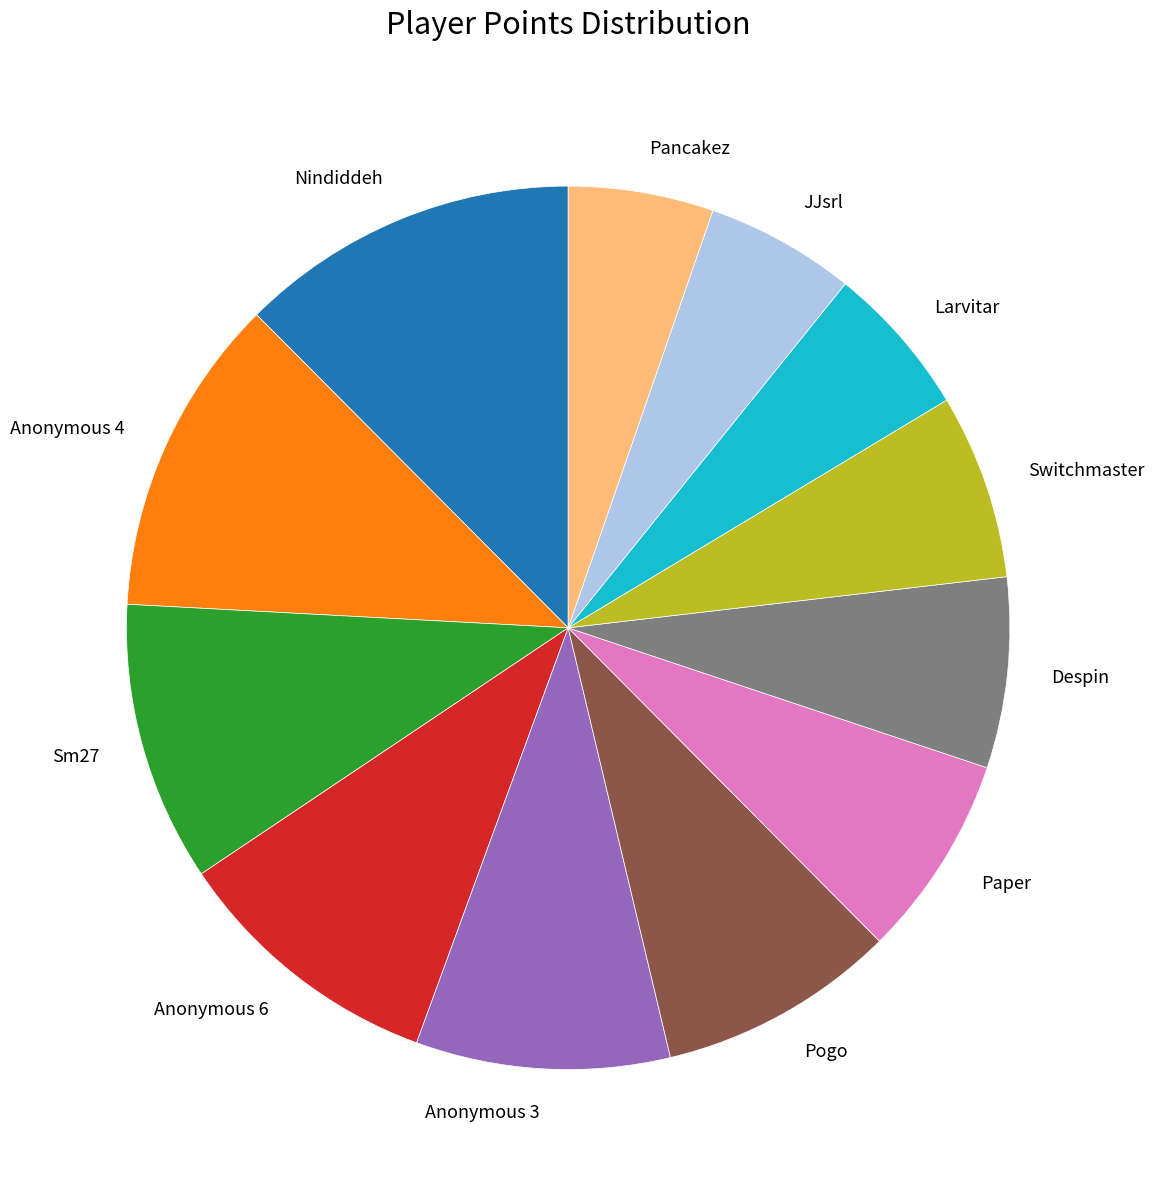

Do Pancakez and Anonymous 3 together represent more than half of the pie?

No